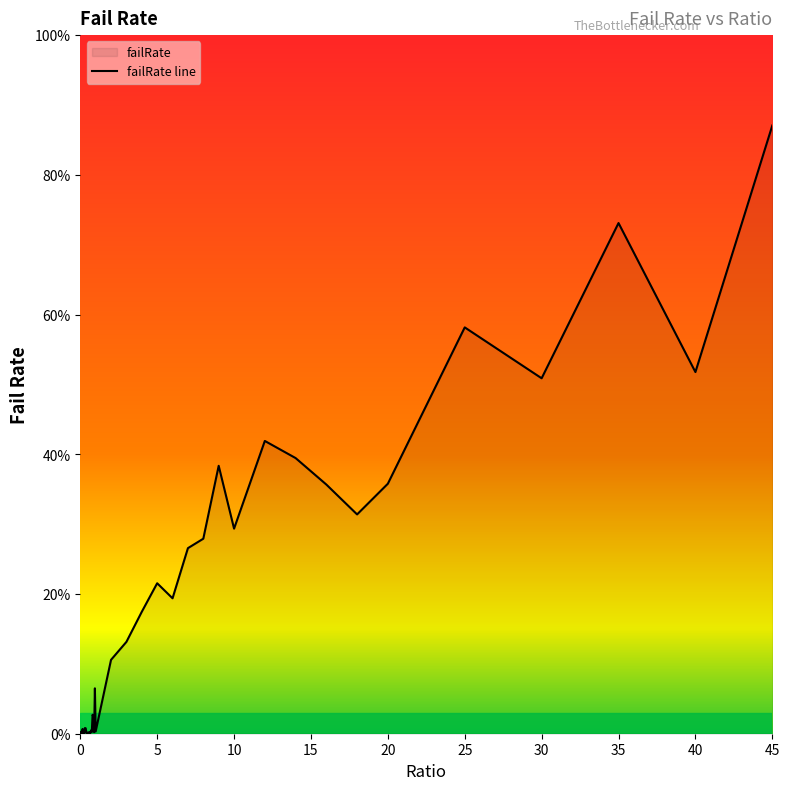

What is the difference between the values at 4 and 7?

0.1